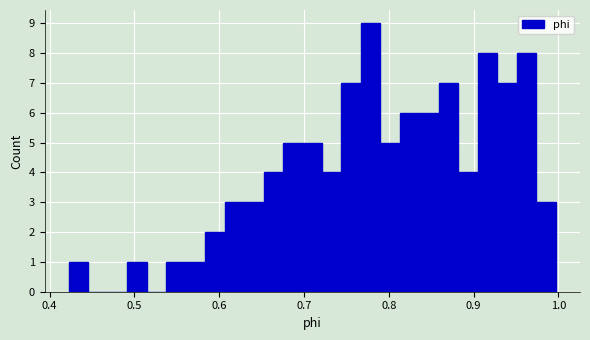

Around what value on the x-axis is the tallest bar? Give the approximate position of its centre, as read against the axis.

0.78